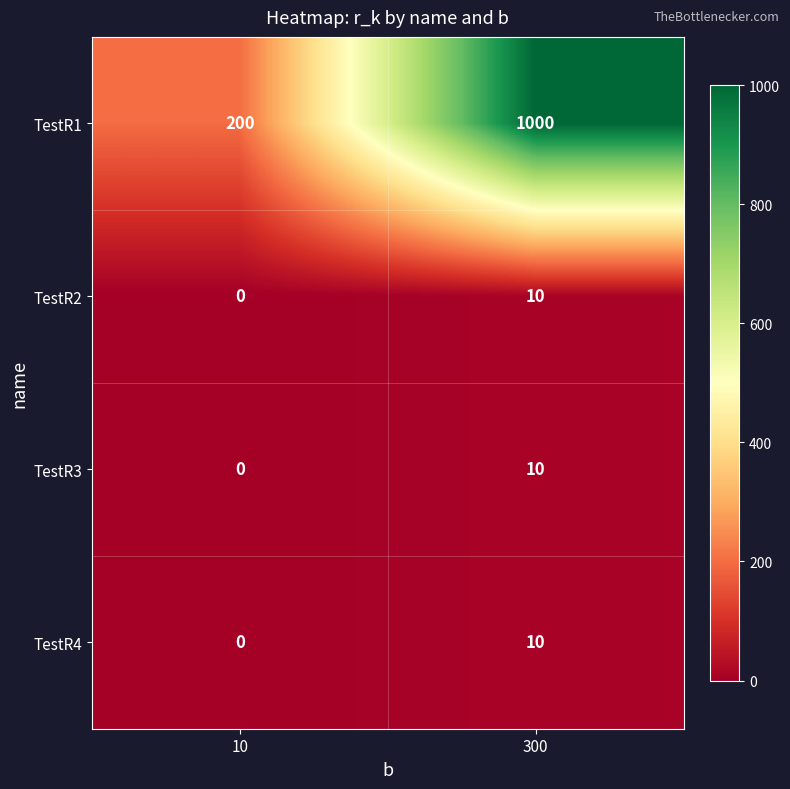

Which series has the widest spread of values?

TestR1